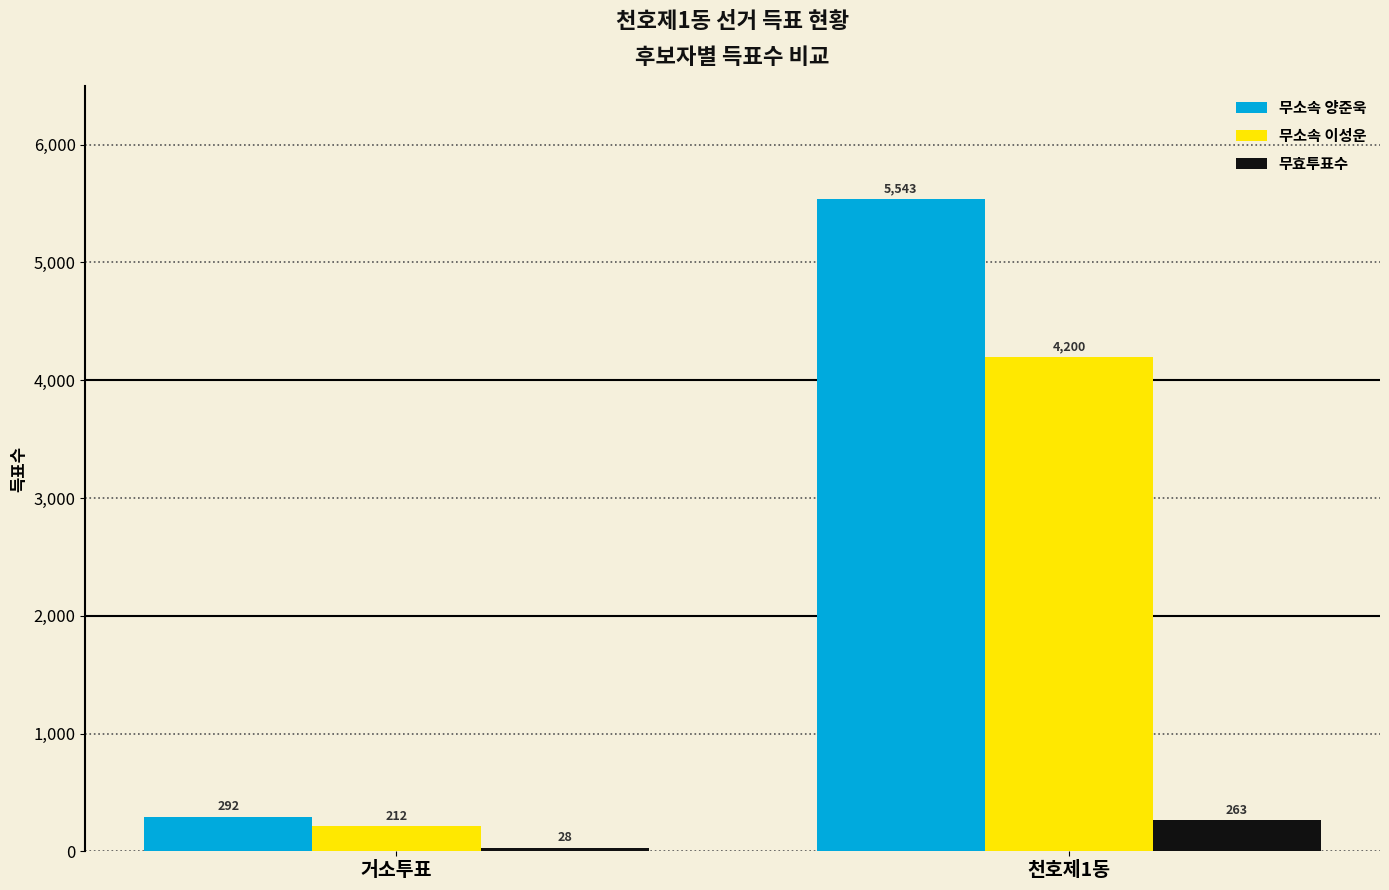

Is it true that 무소속 이성운 equals 7549 at 천호제1동?

False